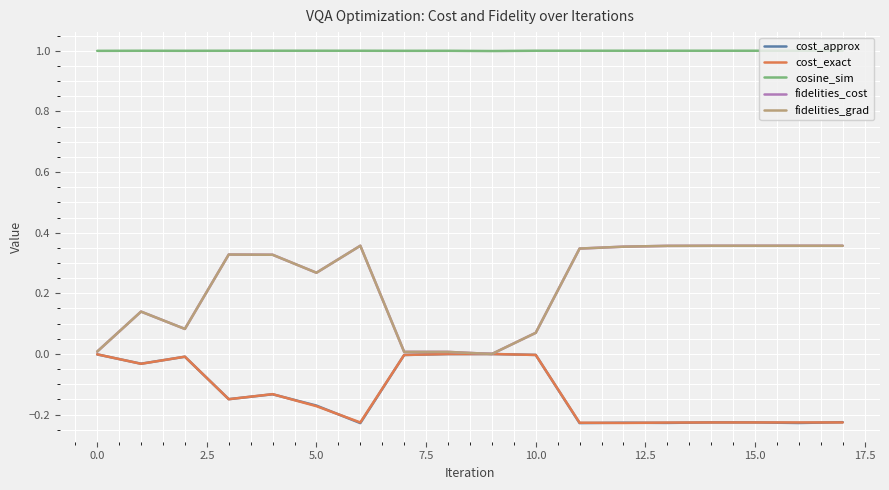

Does the chart display data point markers on the line(s)?

No